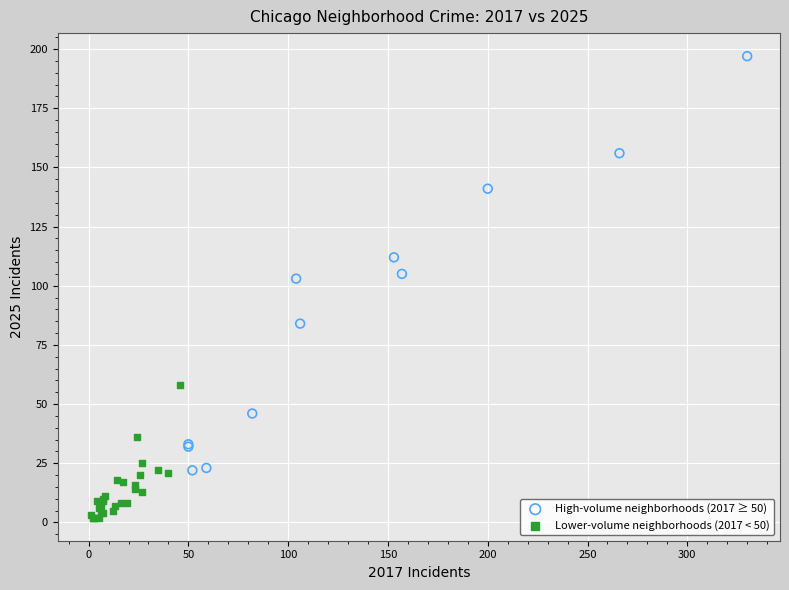

Which series reaches the maximum Y coordinate?

High-volume neighborhoods (2017 ≥ 50)